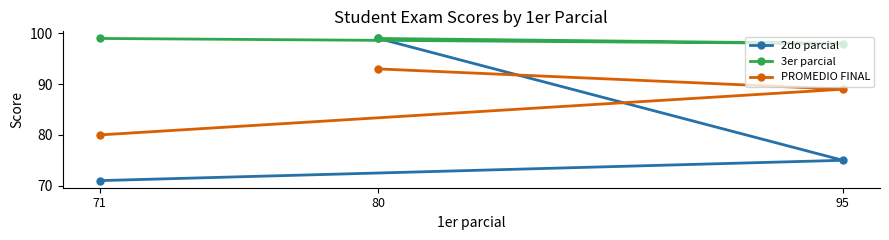

Which label corresponds to the smallest value in the chart?

71